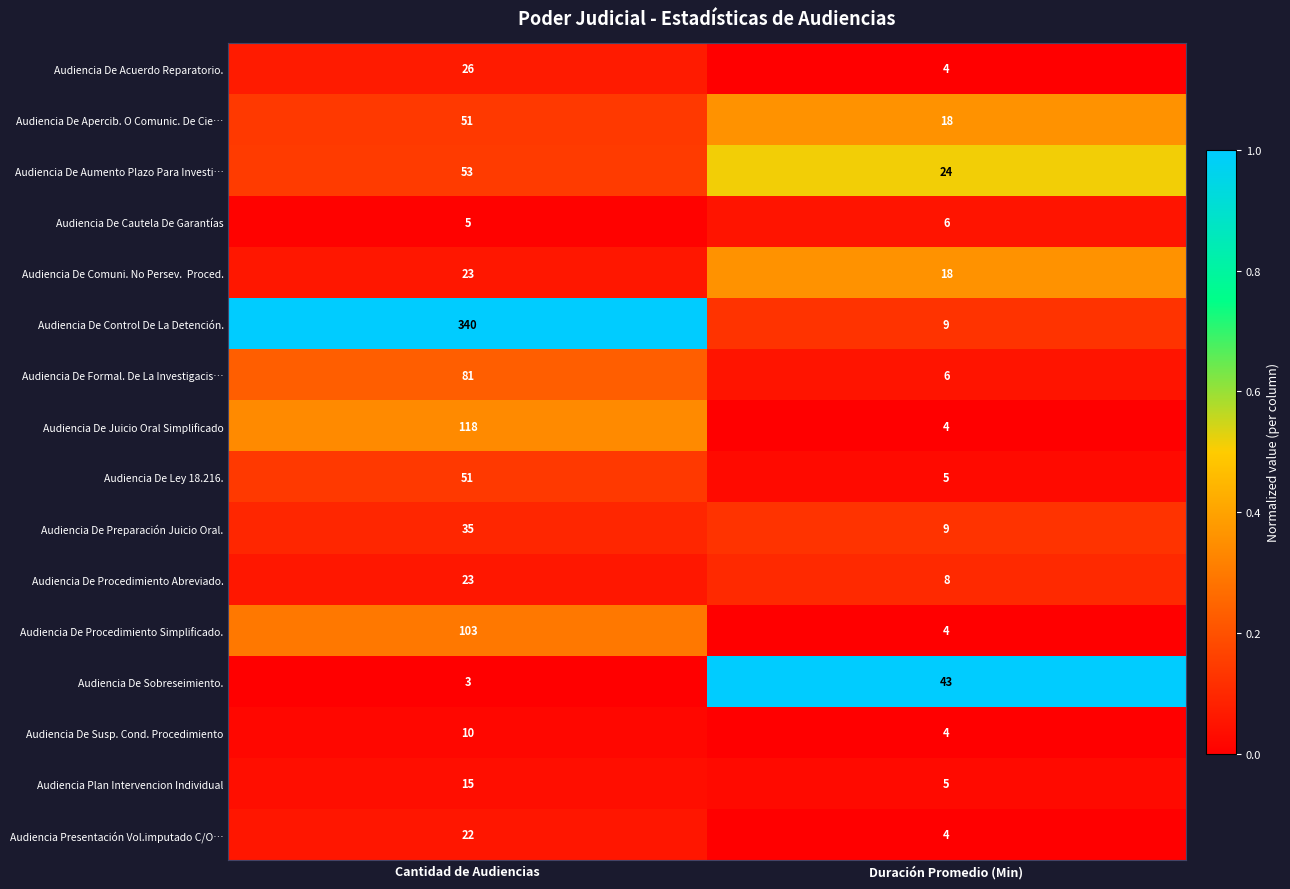

Rank the categories by Audiencia De Procedimiento Simplificado. value from lowest to highest.

Duración Promedio (Min), Cantidad de Audiencias